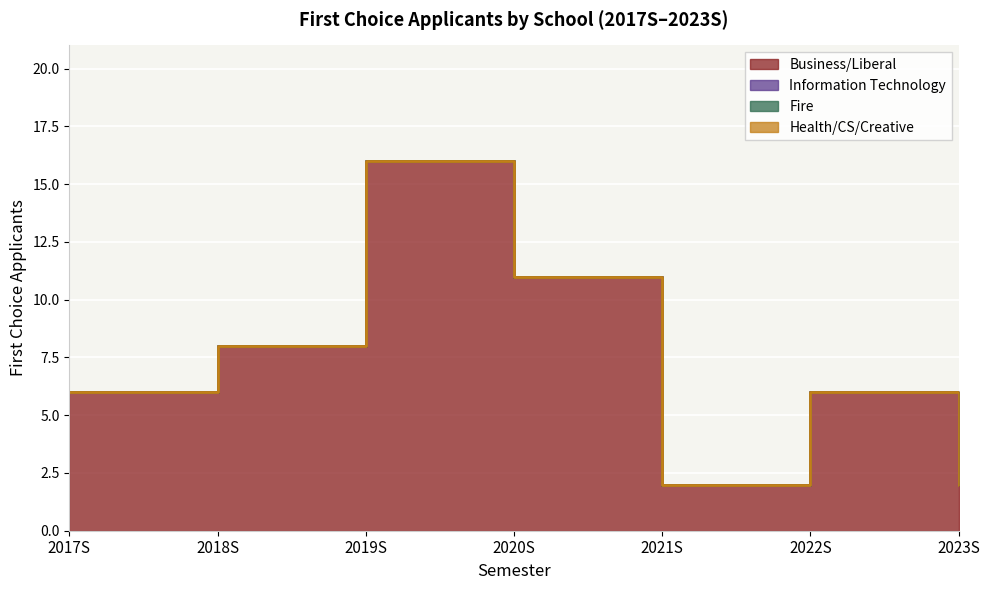

What is the approximate value of Business/Liberal at 2018S, to the nearest 10?

10